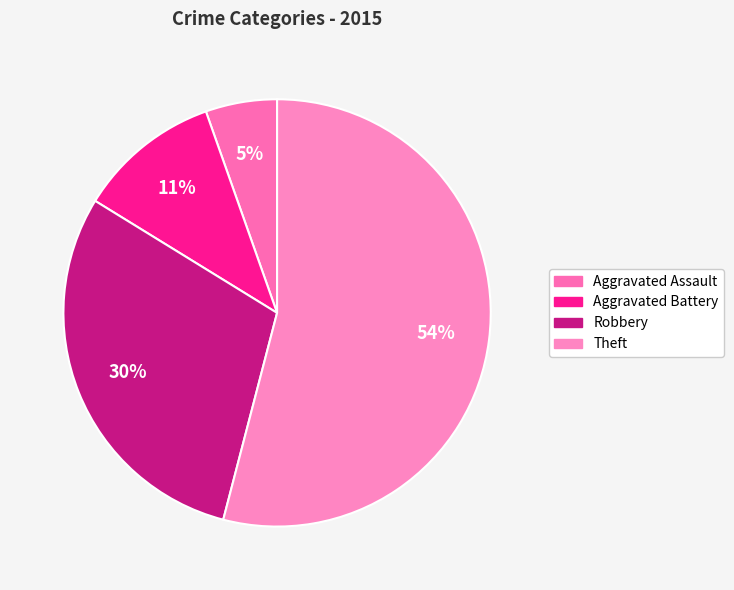

To the nearest percent, what is the difference between the largest and smallest slice percentages?

49%